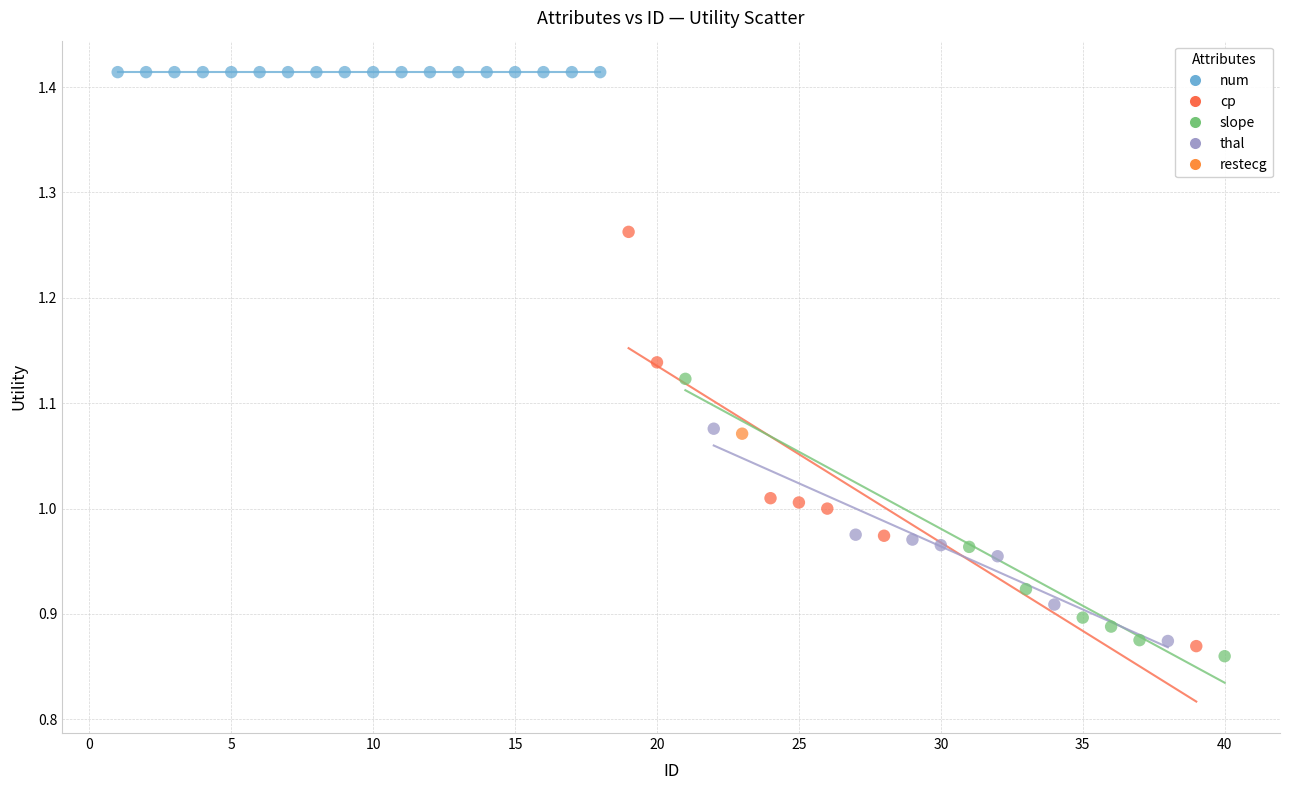

Which series reaches the minimum Y coordinate?

slope